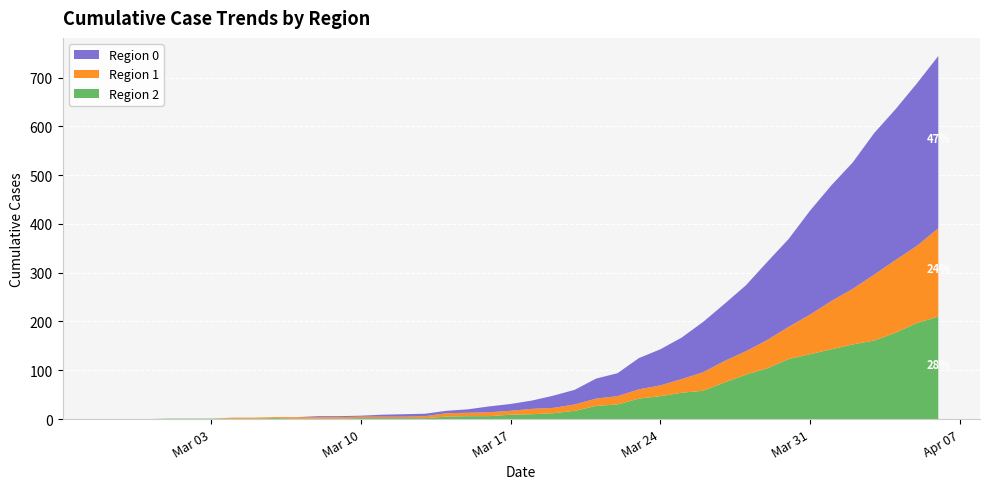

Reading left to right, what are all the values shown in this chart?

col_2: 2020-02-27=0	2020-02-28=0	2020-02-29=0	2020-03-01=1	2020-03-02=1	2020-03-03=1	2020-03-04=1	2020-03-05=1	2020-03-06=2	2020-03-07=1	2020-03-08=1	2020-03-09=1	2020-03-10=2	2020-03-11=2	2020-03-12=2	2020-03-13=2	2020-03-14=5	2020-03-15=6	2020-03-16=6	2020-03-17=9	2020-03-18=10	2020-03-19=12	2020-03-20=17	2020-03-21=27	2020-03-22=30	2020-03-23=42	2020-03-24=47	2020-03-25=54	2020-03-26=58	2020-03-27=75	2020-03-28=91	2020-03-29=104	2020-03-30=123	2020-03-31=133	2020-04-01=143	2020-04-02=153	2020-04-03=161	2020-04-04=177	2020-04-05=197	2020-04-06=210
col_1: 2020-02-27=0	2020-02-28=0	2020-02-29=0	2020-03-01=0	2020-03-02=0	2020-03-03=0	2020-03-04=2	2020-03-05=2	2020-03-06=2	2020-03-07=3	2020-03-08=3	2020-03-09=3	2020-03-10=3	2020-03-11=3	2020-03-12=3	2020-03-13=4	2020-03-14=7	2020-03-15=7	2020-03-16=8	2020-03-17=8	2020-03-18=11	2020-03-19=11	2020-03-20=13	2020-03-21=15	2020-03-22=17	2020-03-23=19	2020-03-24=22	2020-03-25=28	2020-03-26=38	2020-03-27=44	2020-03-28=48	2020-03-29=58	2020-03-30=66	2020-03-31=81	2020-04-01=99	2020-04-02=114	2020-04-03=135	2020-04-04=149	2020-04-05=158	2020-04-06=181
col_0: 2020-02-27=0	2020-02-28=0	2020-02-29=0	2020-03-01=0	2020-03-02=0	2020-03-03=0	2020-03-04=0	2020-03-05=0	2020-03-06=0	2020-03-07=0	2020-03-08=2	2020-03-09=2	2020-03-10=2	2020-03-11=4	2020-03-12=5	2020-03-13=5	2020-03-14=5	2020-03-15=7	2020-03-16=12	2020-03-17=14	2020-03-18=17	2020-03-19=25	2020-03-20=30	2020-03-21=41	2020-03-22=47	2020-03-23=64	2020-03-24=74	2020-03-25=85	2020-03-26=103	2020-03-27=117	2020-03-28=135	2020-03-29=160	2020-03-30=180	2020-03-31=213	2020-04-01=237	2020-04-02=259	2020-04-03=290	2020-04-04=309	2020-04-05=333	2020-04-06=353